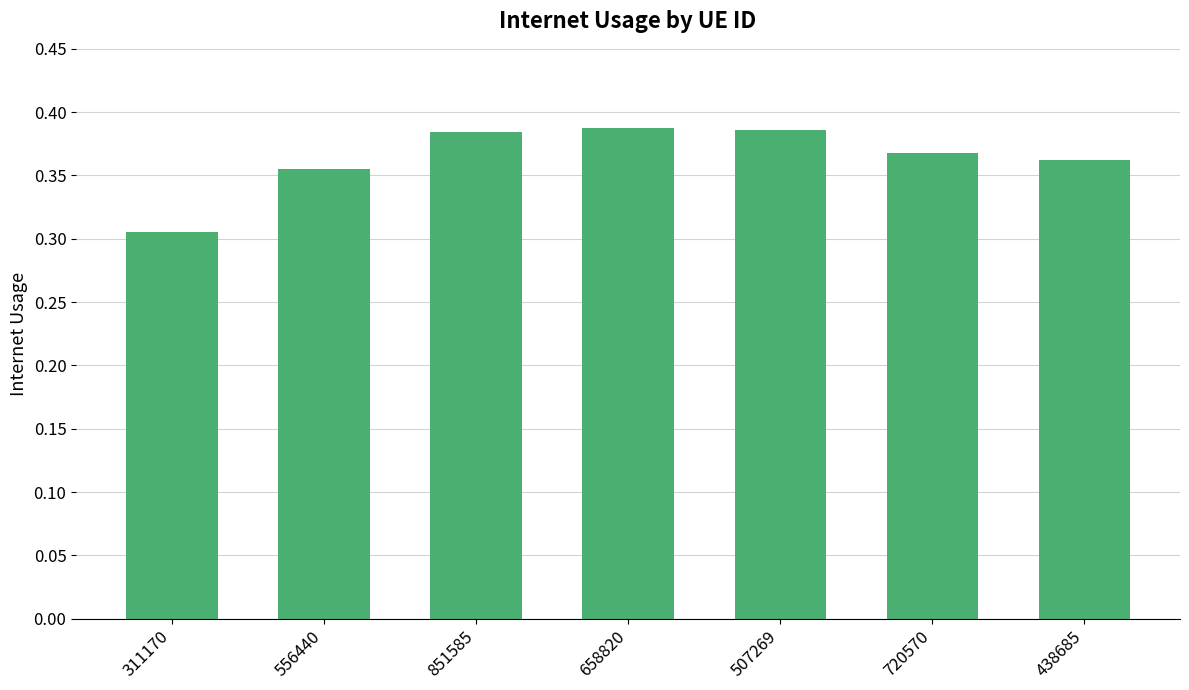

At which category does the chart reach its minimum across all series?

311170